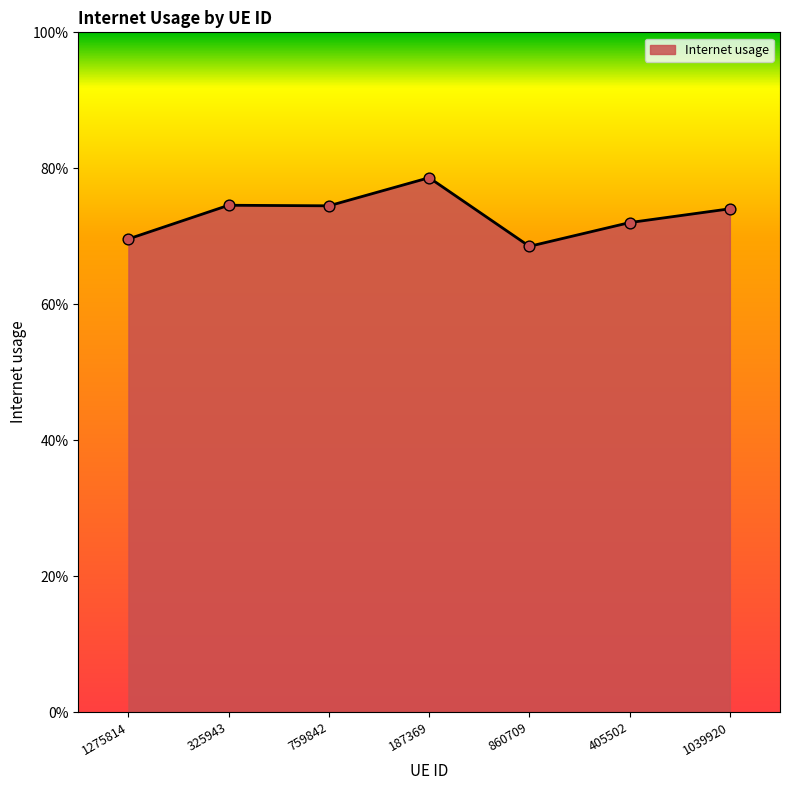

Between 759842 and 325943, which is larger?

325943